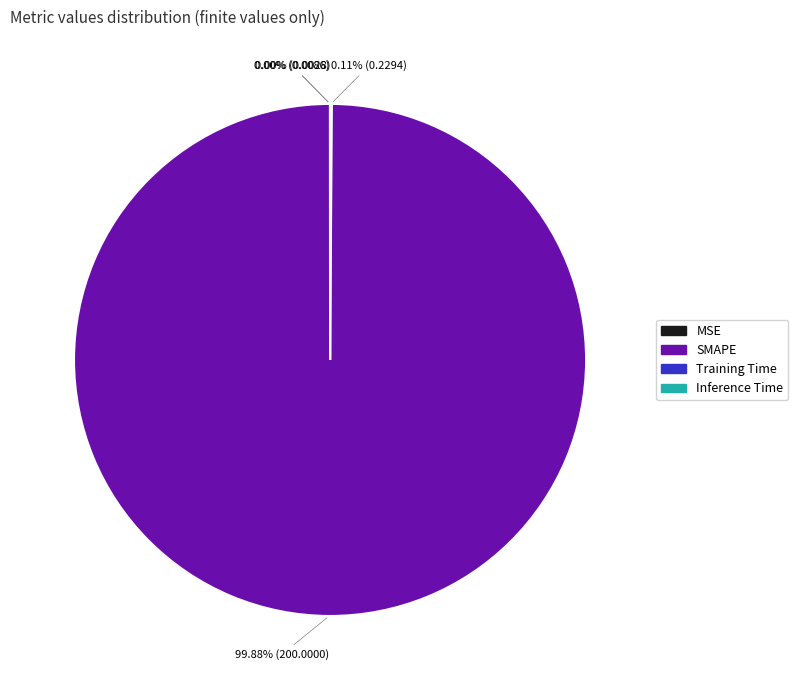

Which category has the biggest portion of the pie?

SMAPE